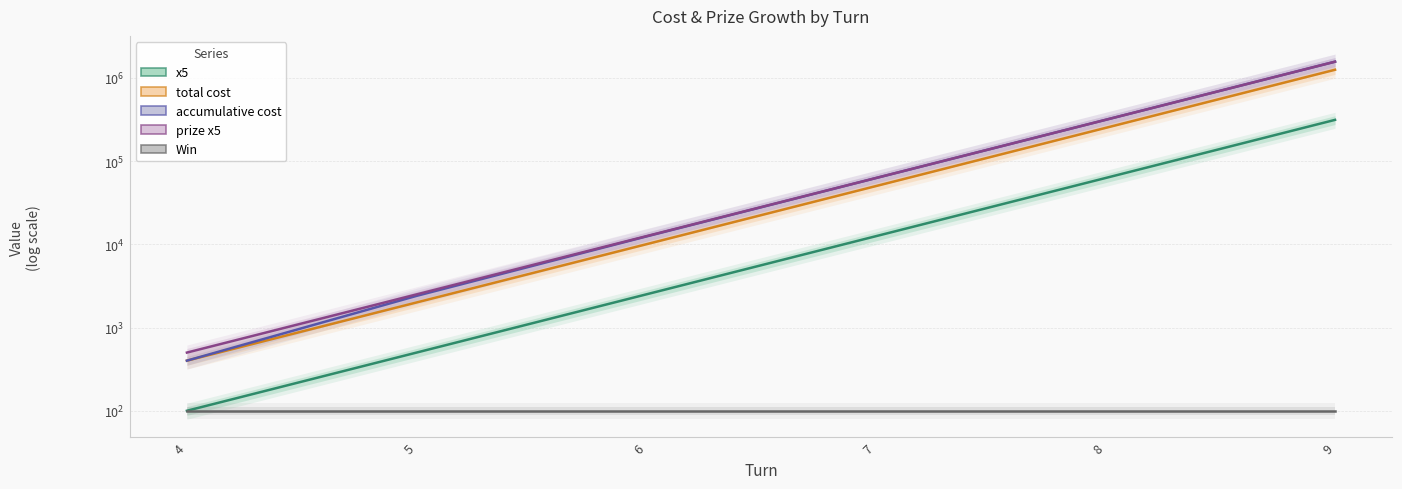

Where does the x5 series first go above 12500?

8